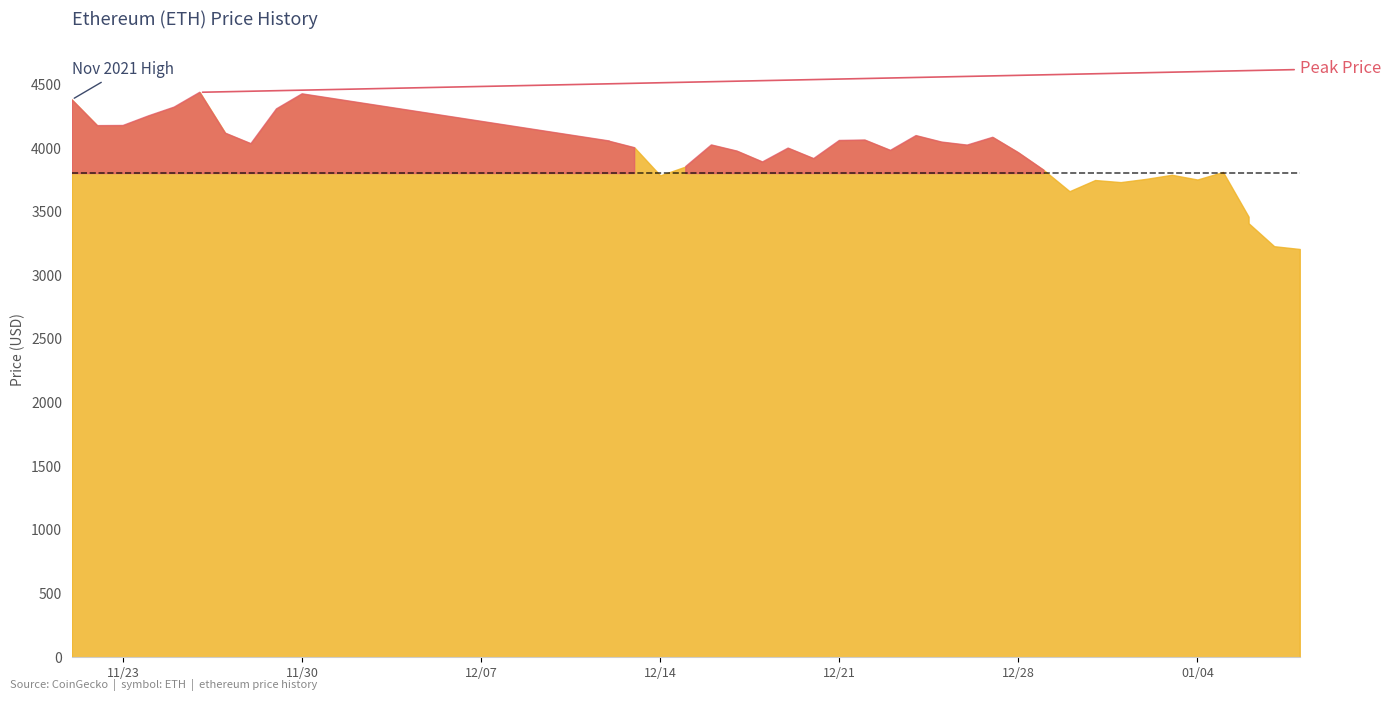

How many data points does each series have?

40